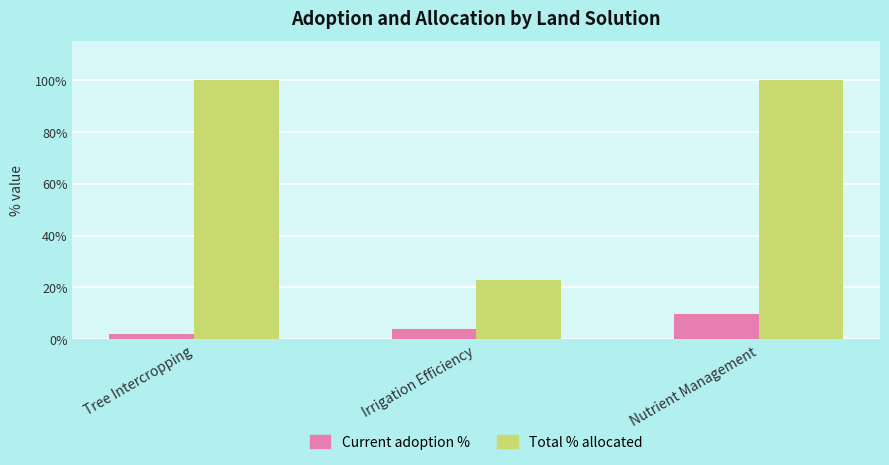

Is it true that Current adoption % equals 0.1 at Irrigation Efficiency?

False